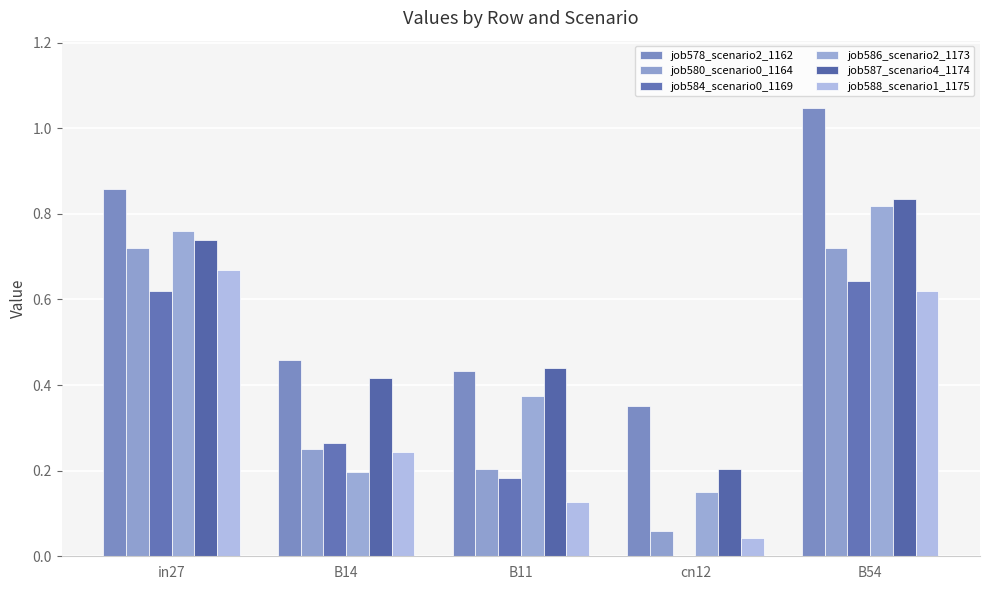

Rank the series by their maximum value, from lowest to highest.

job584_scenario0_1169, job588_scenario1_1175, job580_scenario0_1164, job586_scenario2_1173, job587_scenario4_1174, job578_scenario2_1162